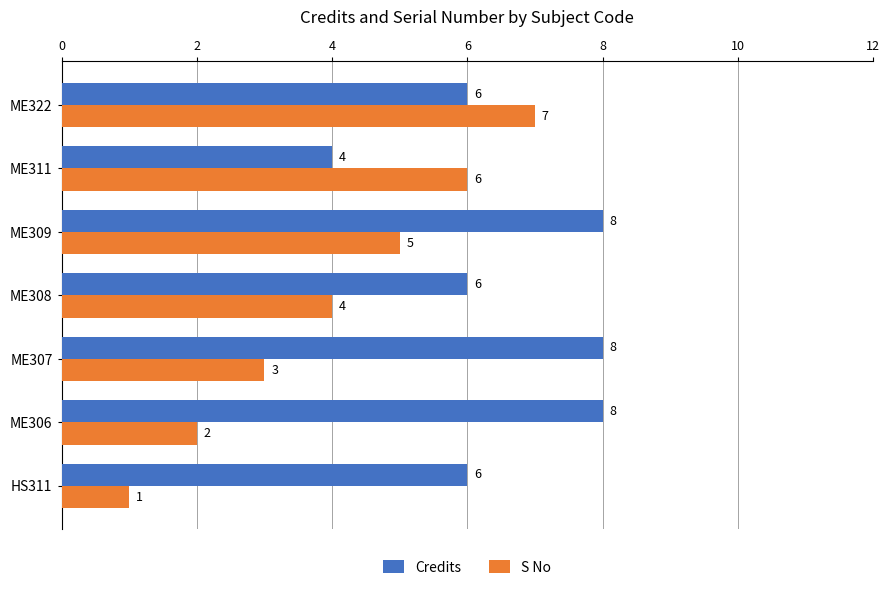

Which category has the lowest value across all series?

HS311